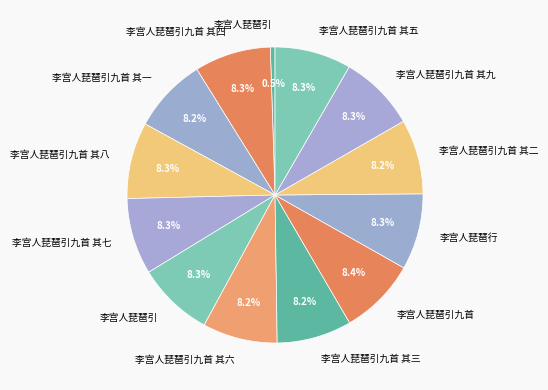

How many segments does this pie chart have?

13